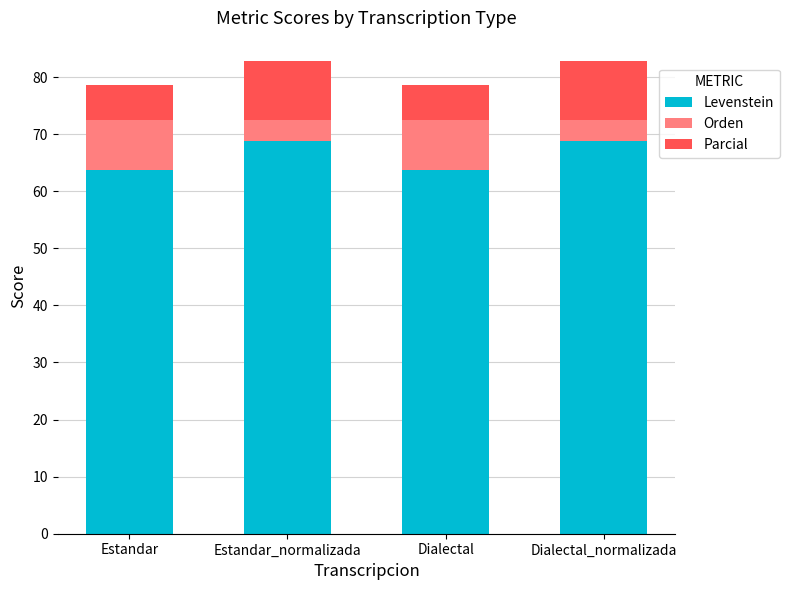

What is the sum of the Levenstein values at Dialectal_normalizada and Estandar_normalizada?

137.4